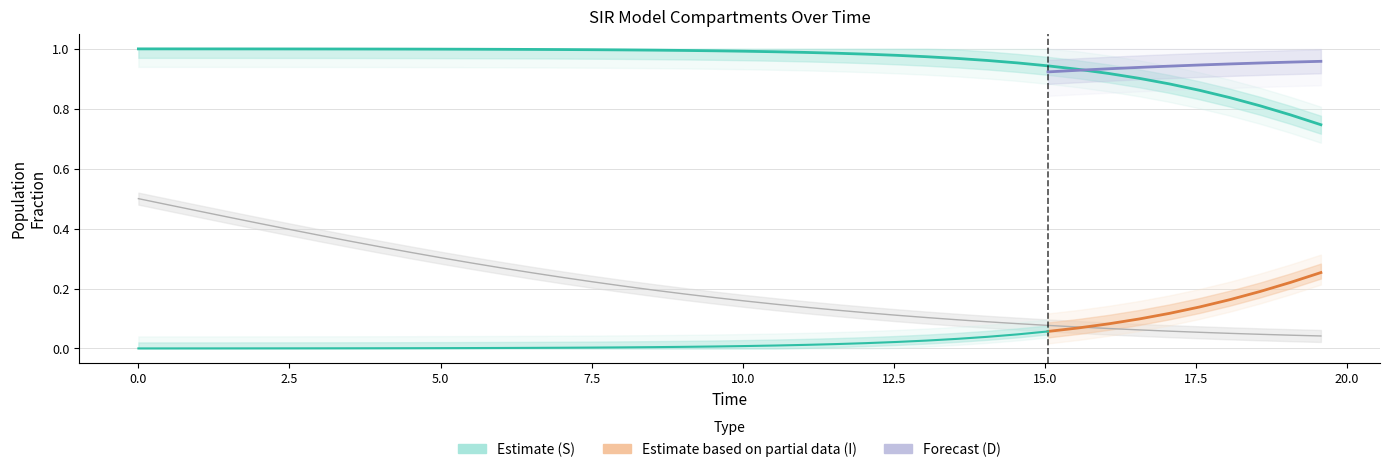

Which series has the largest total across all categories?

S